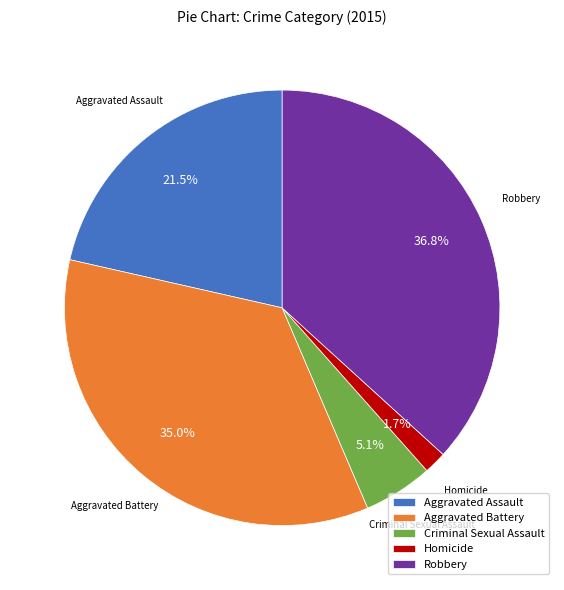

What is the ratio of the value at Homicide to the value at Criminal Sexual Assault?

0.3